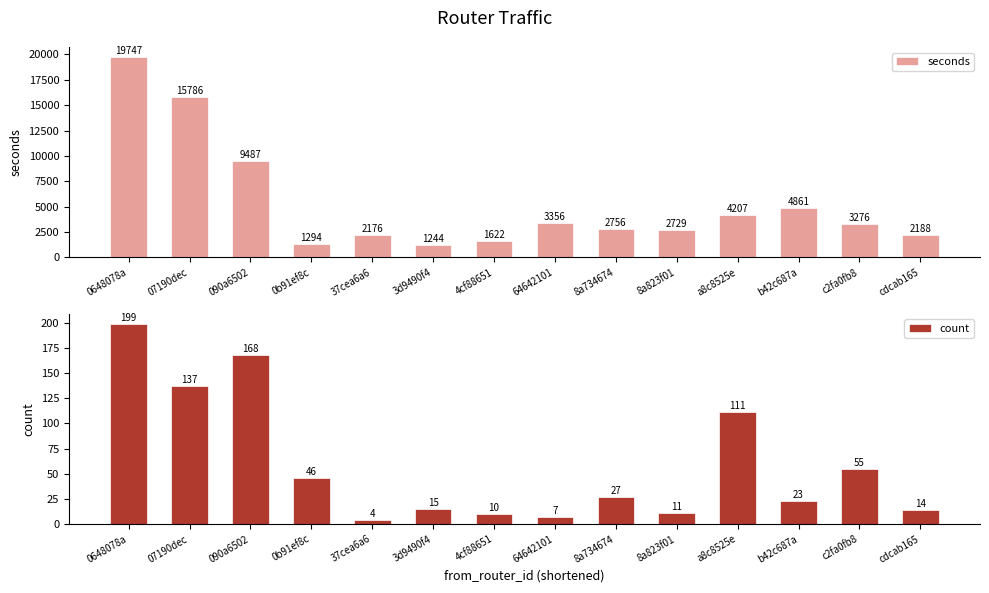

List the series in order of their peak value, lowest first.

count, seconds